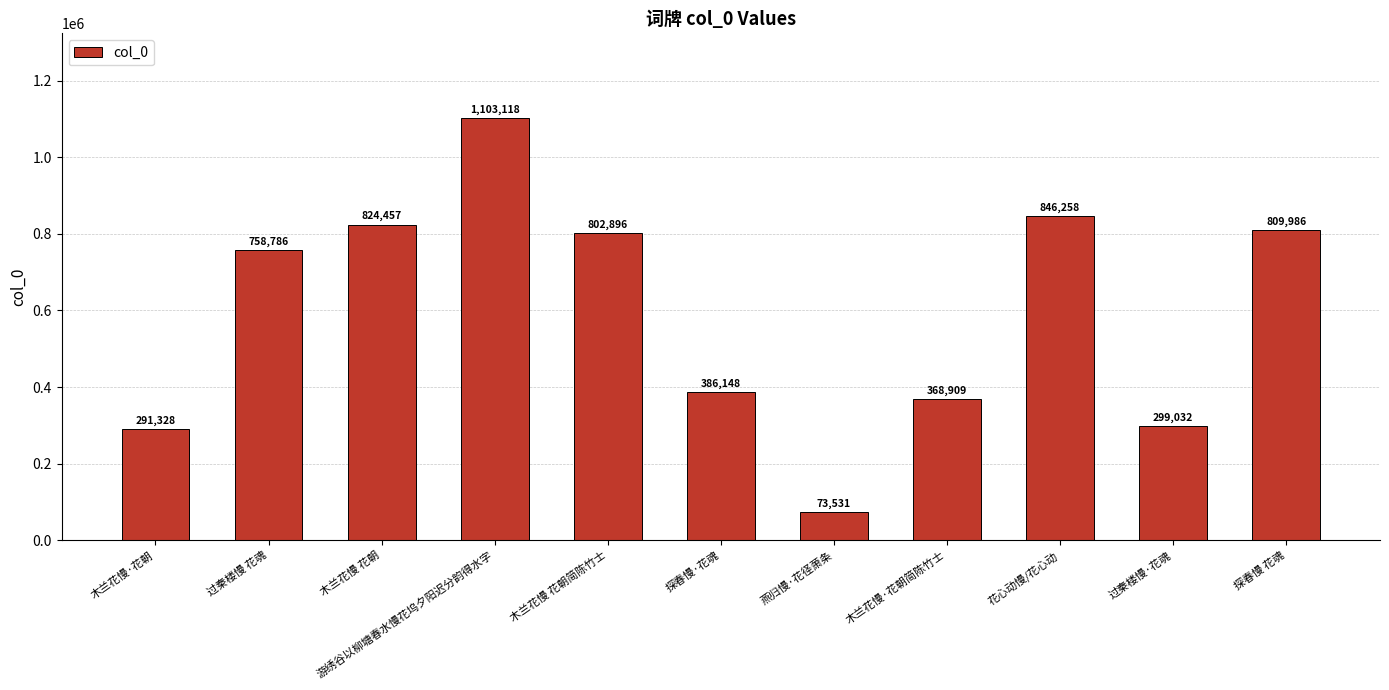

Approximately how many times larger is the value at 燕归慢·花径萧条 compared to 探春慢 花魂?

0.1